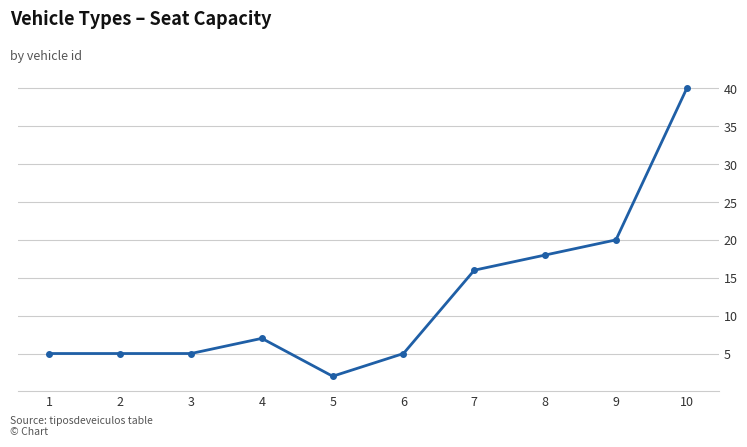

What is the approximate value at 10?

40